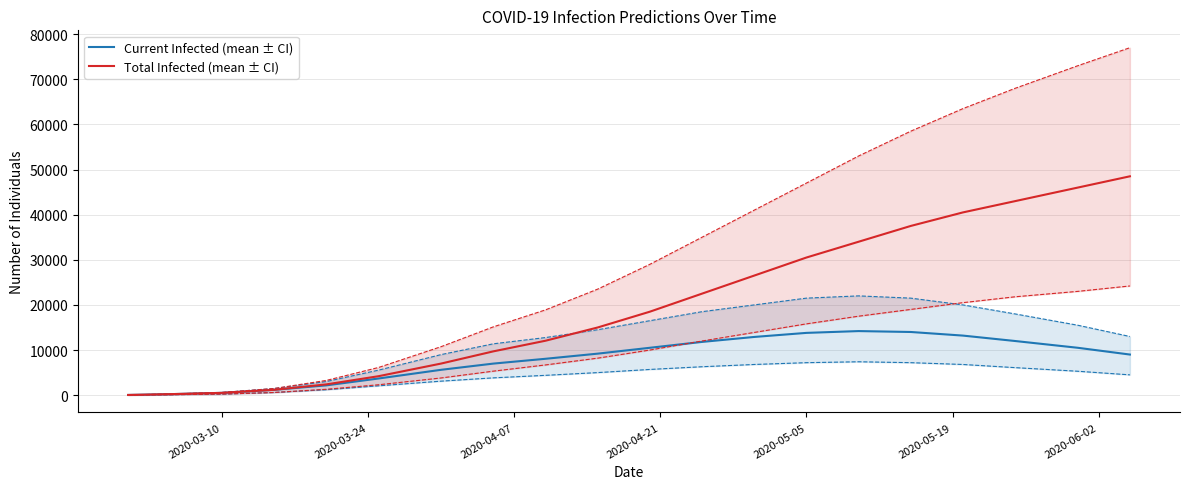

What is the minimum value shown in the chart?

20